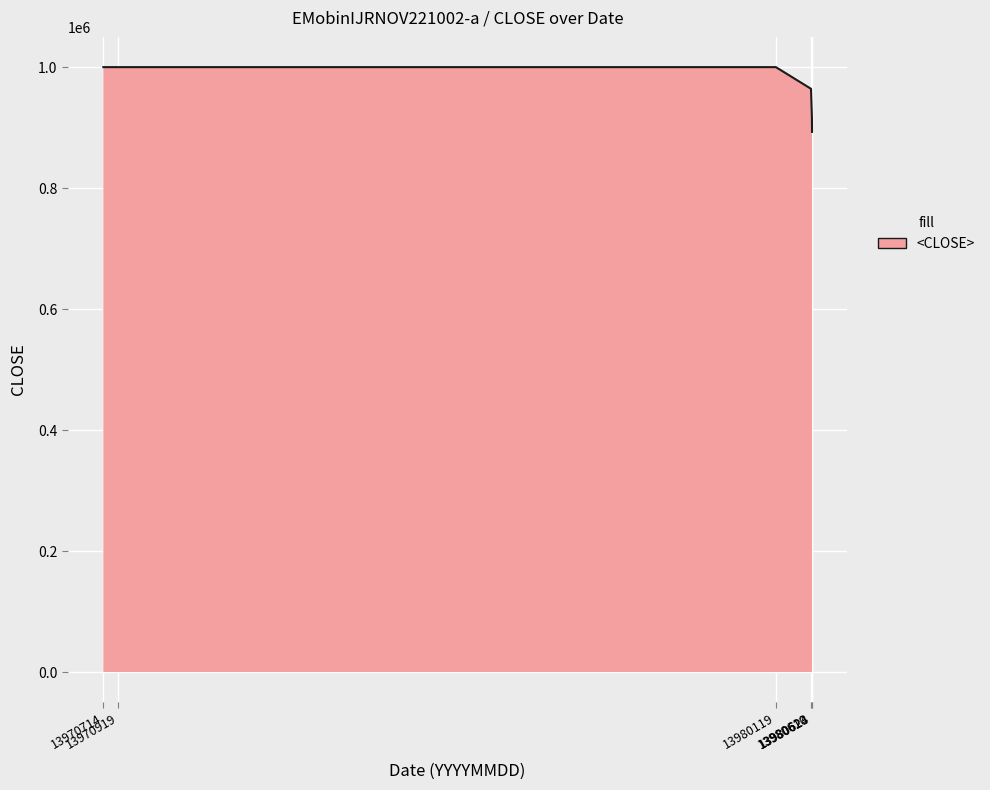

True or false: the data has more than 2 interior local peaks.

False